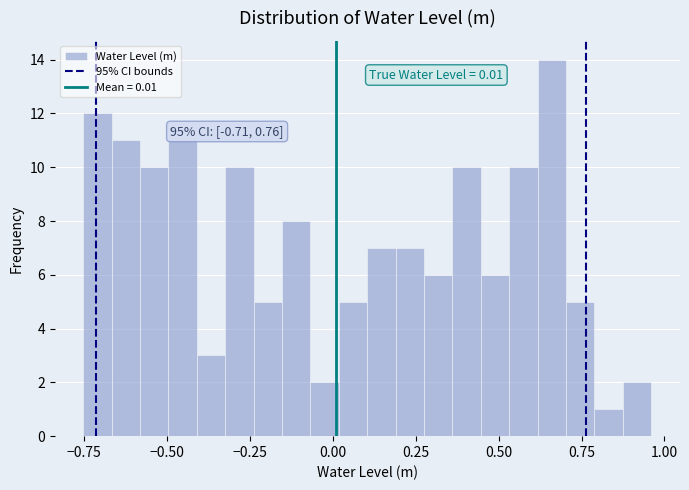

Read against the x-axis, roughly where is the centre of the tallest bar?

0.65